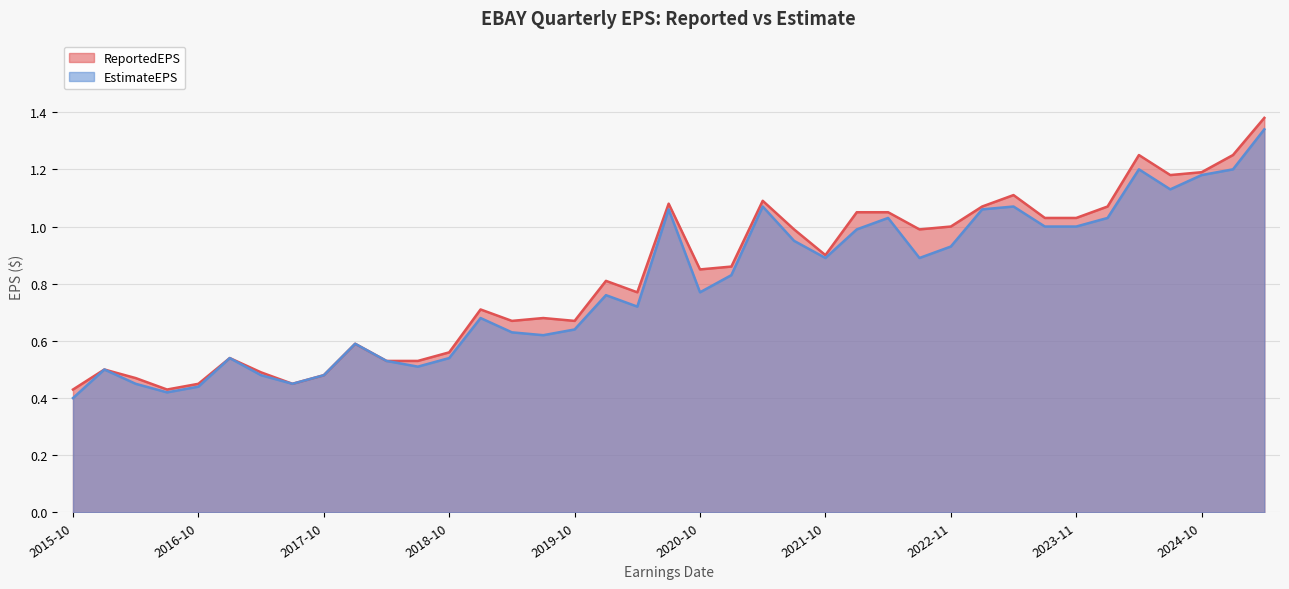

What is the total value across all series at 2023-11?

2.0